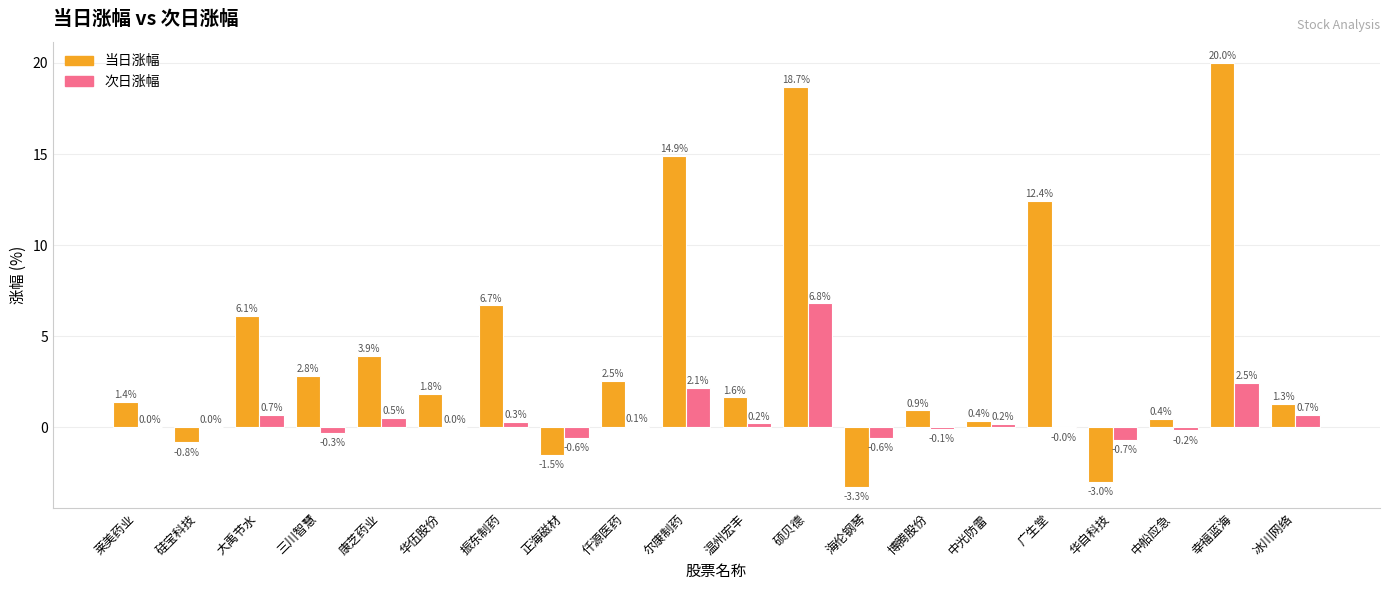

Count the number of data series in this chart.

2